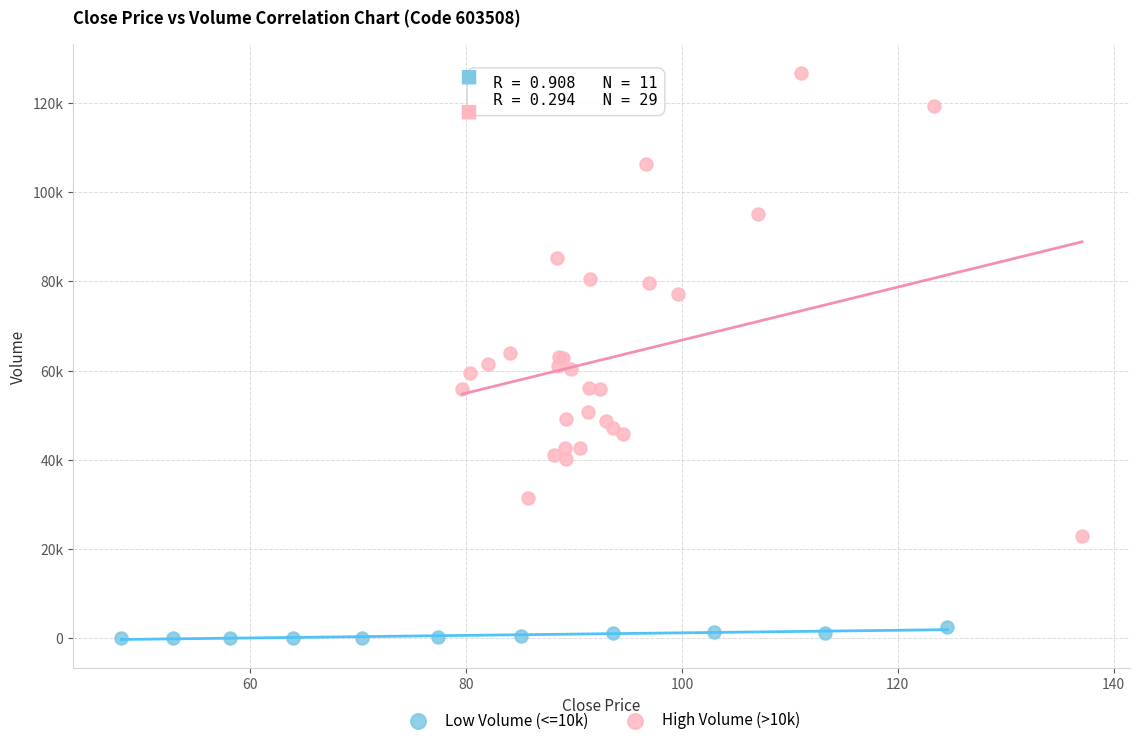

What are all the series names shown in the legend?

Low Volume (<=10k), High Volume (>10k)